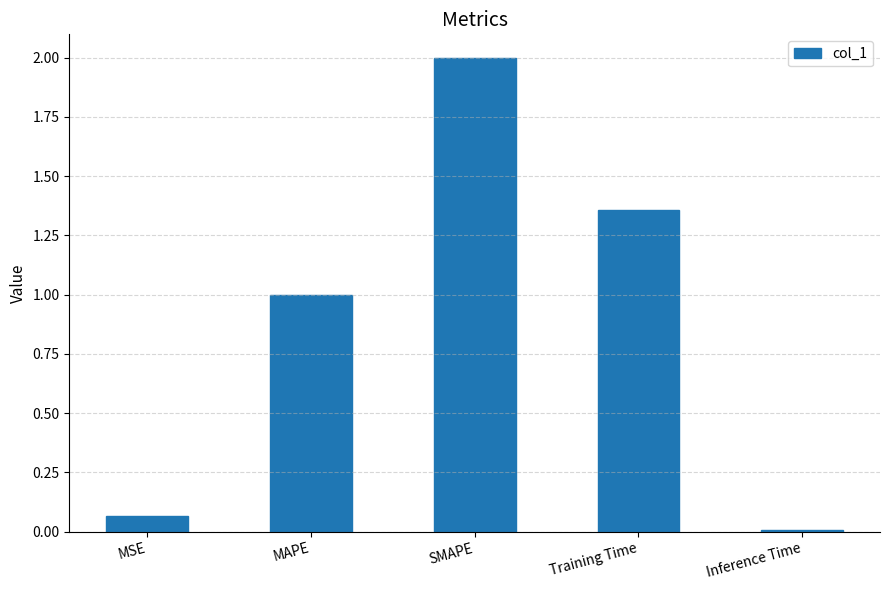

What is the average value?

0.9